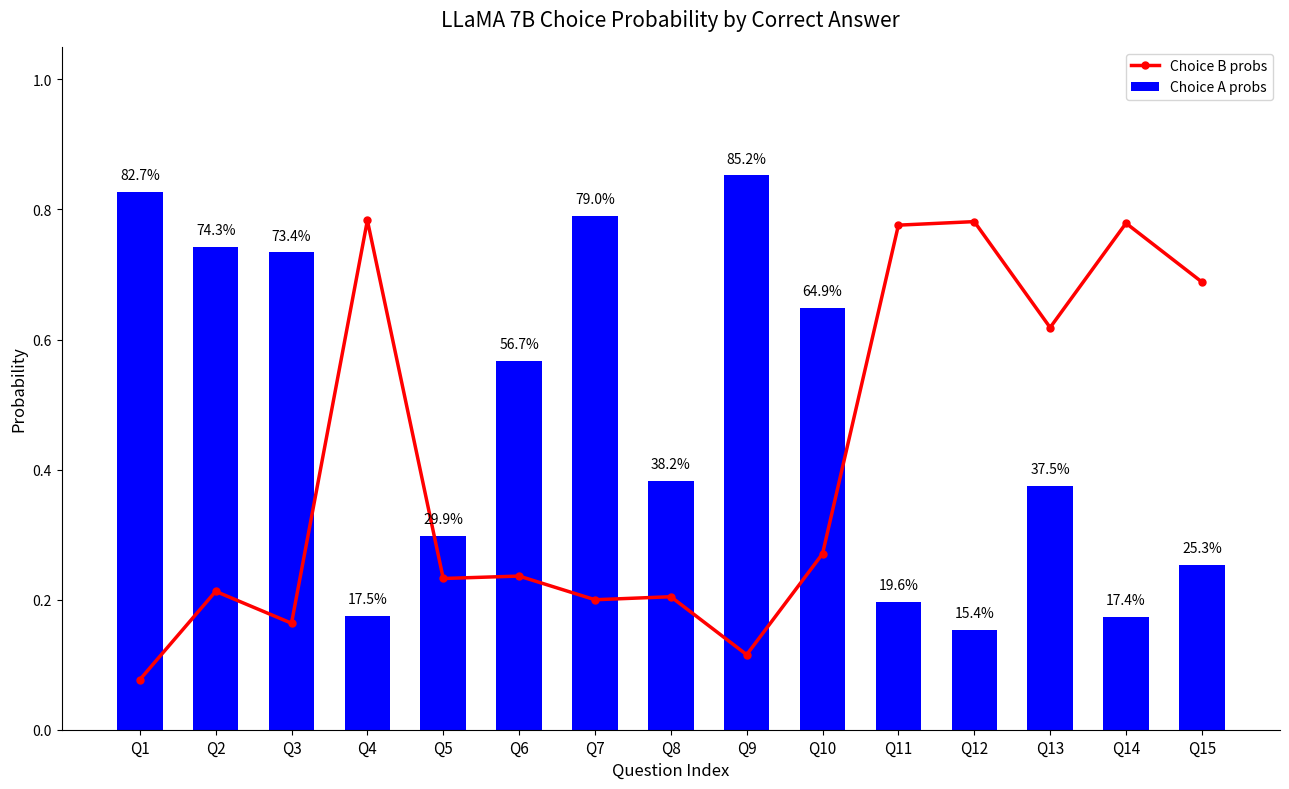

Which series has the largest total across all categories?

Choice A probs